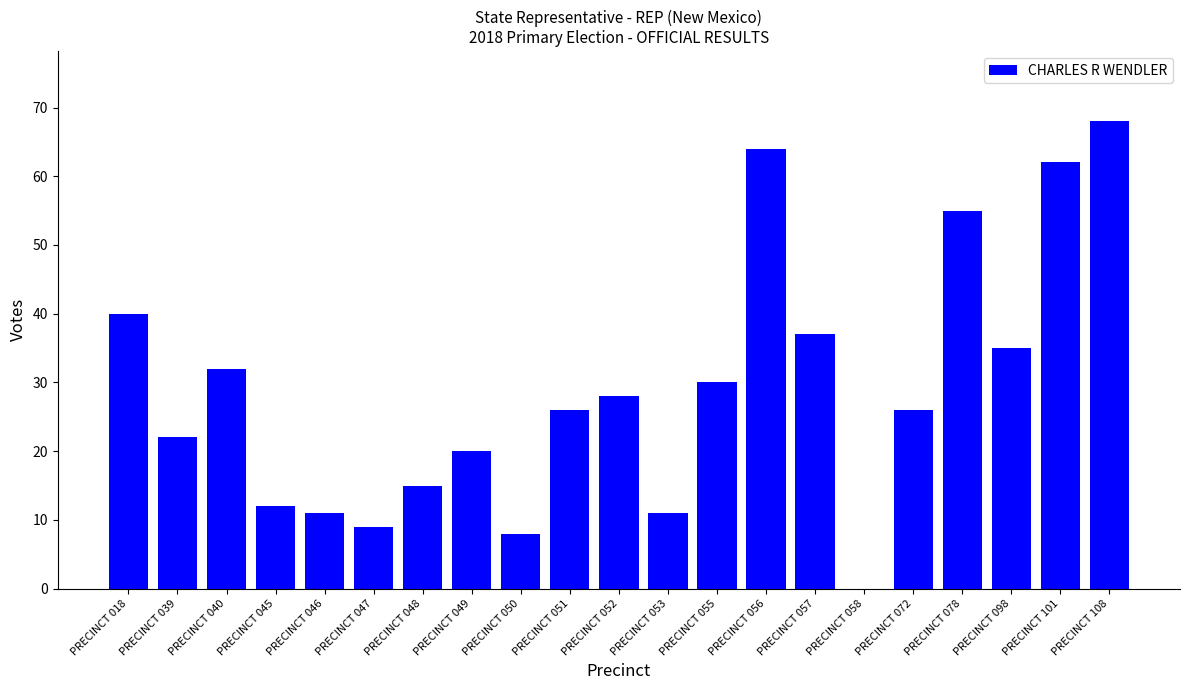

How many positive values are there?

20